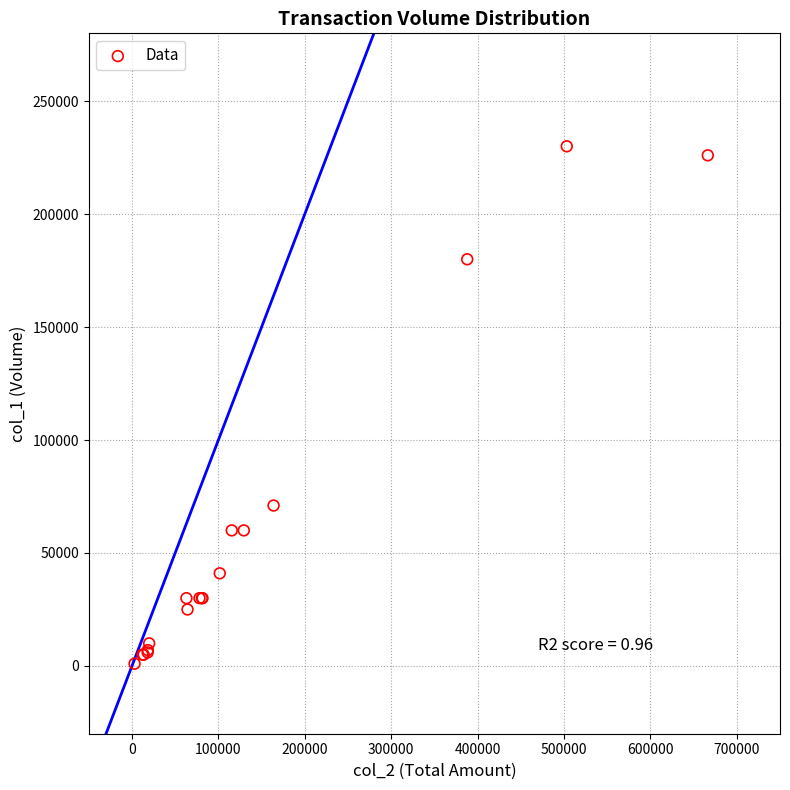

What Y value in the scatter plot is closest to 115500?

71000